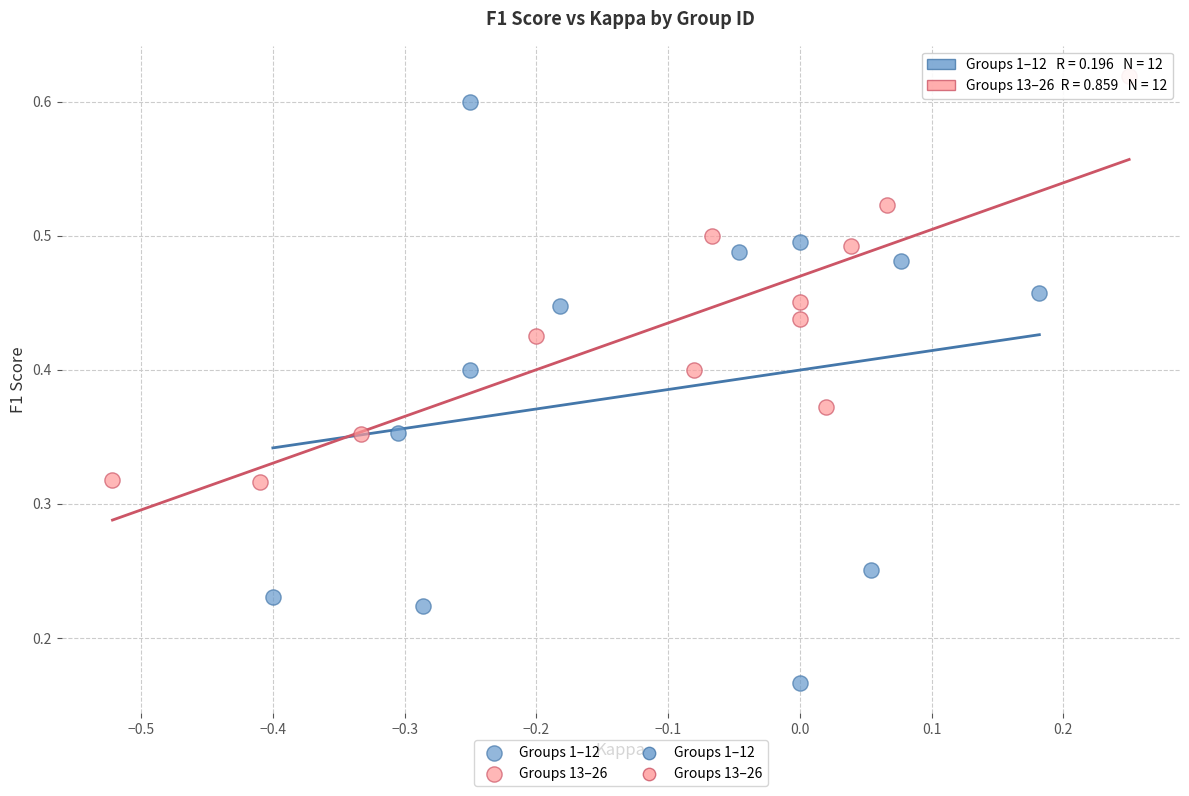

Which series reaches the maximum Y coordinate?

Groups 13–26